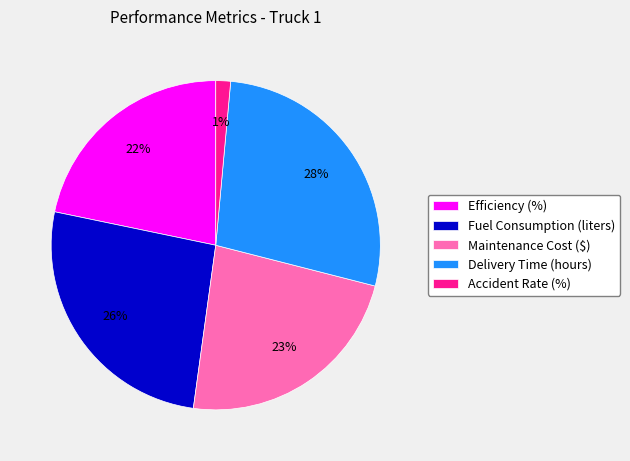

Does Maintenance Cost ($) represent more than half of the total?

No